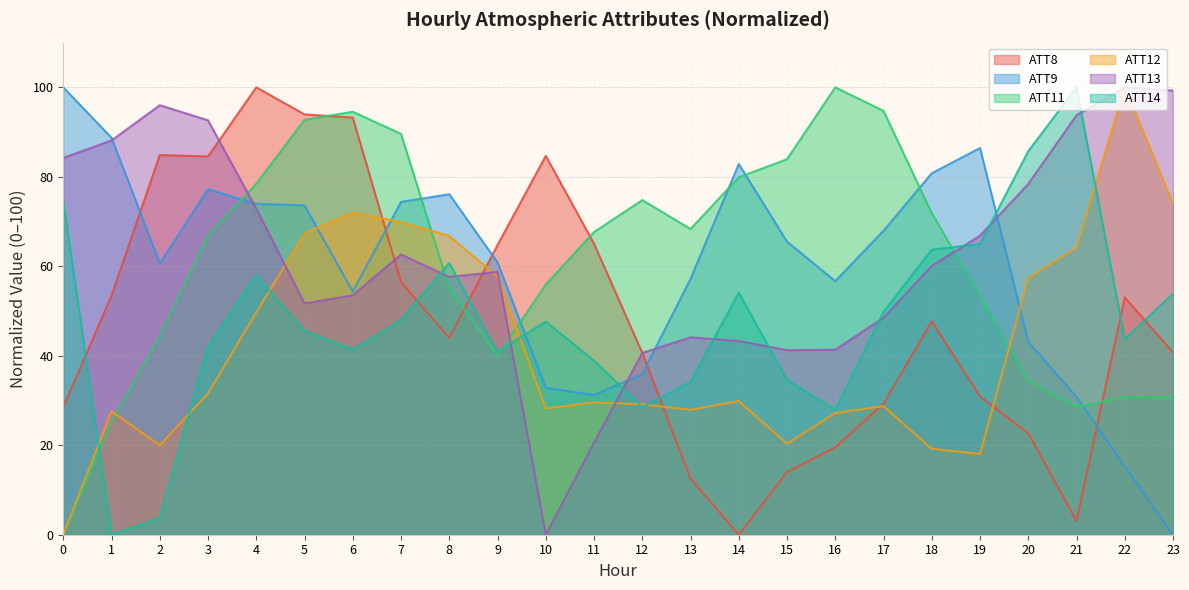

Is it true that ATT11 equals 40.0 at 9?

True